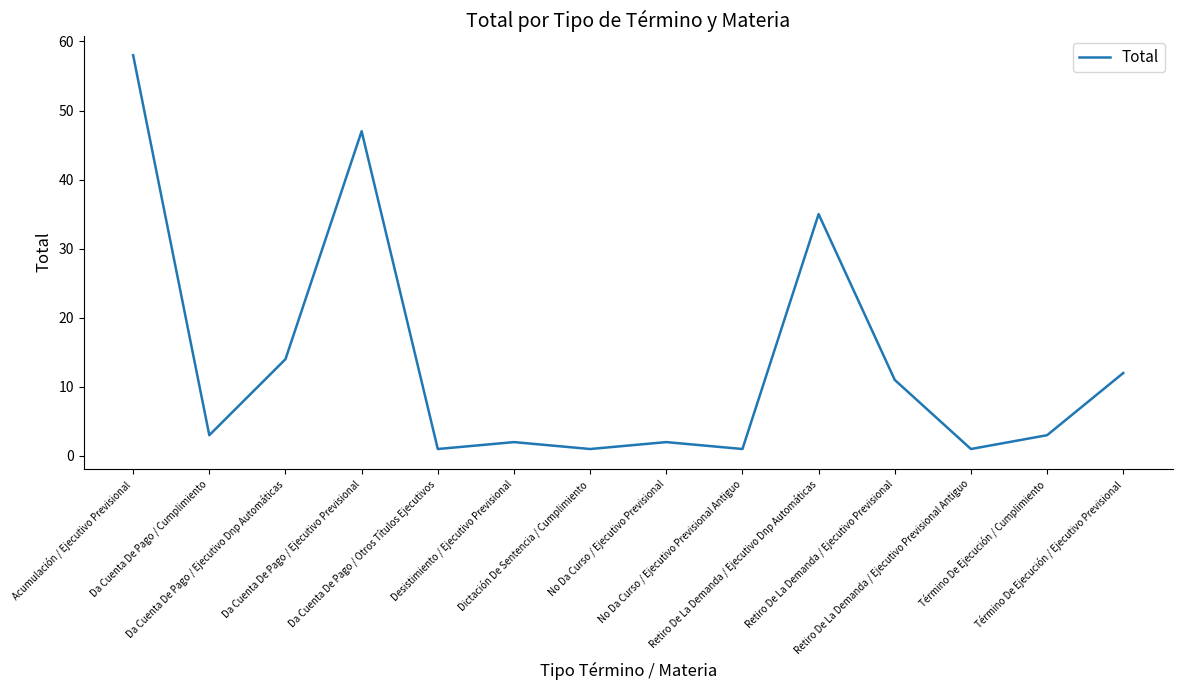

What value does the data have at Da Cuenta De Pago / Otros Títulos Ejecutivos?

1